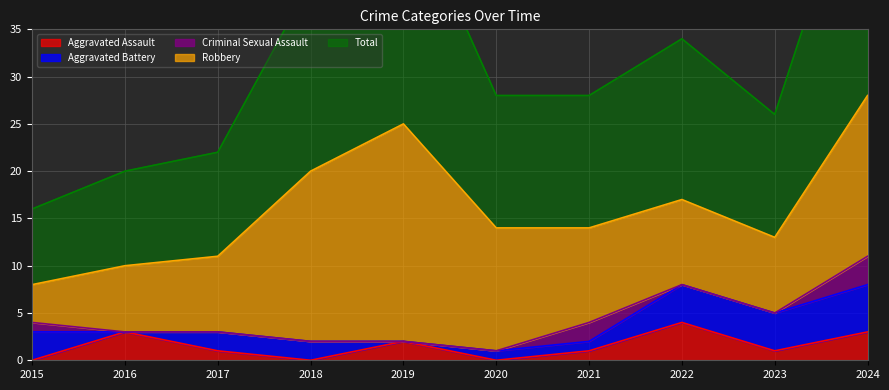

Between 2019 and 2020, which series saw the biggest shift?

Total